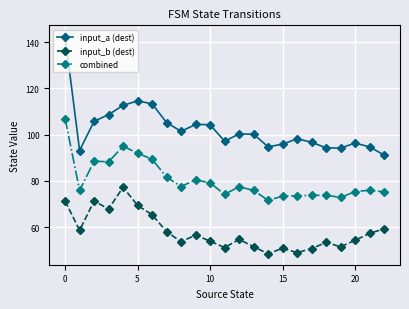

How many interior local valleys does the input_b (dest) series have?

7